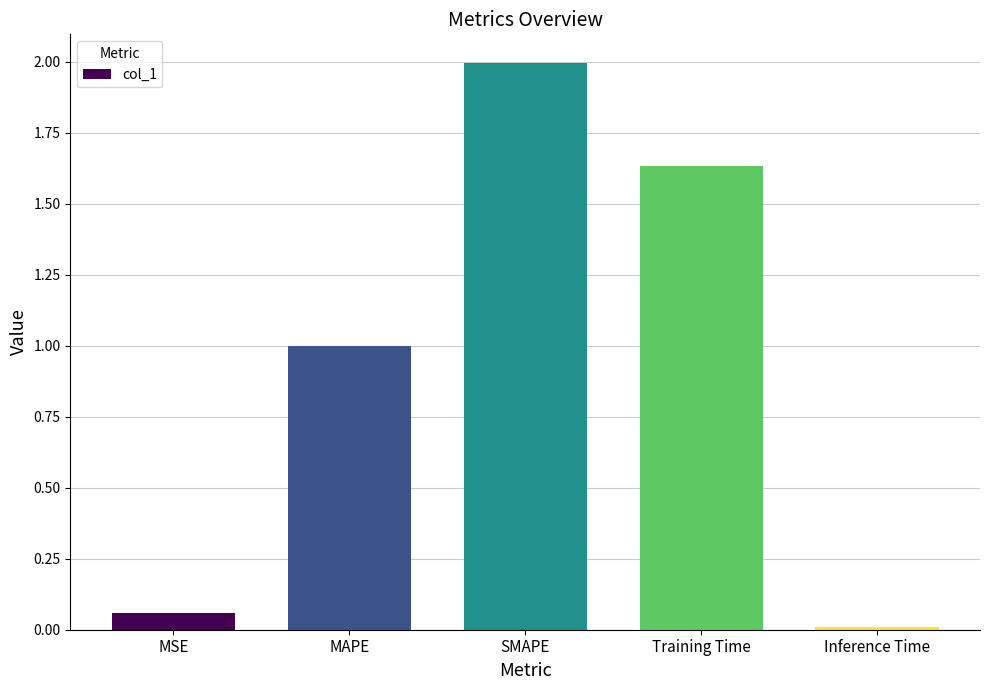

At which label is the value closest to 1?

MAPE